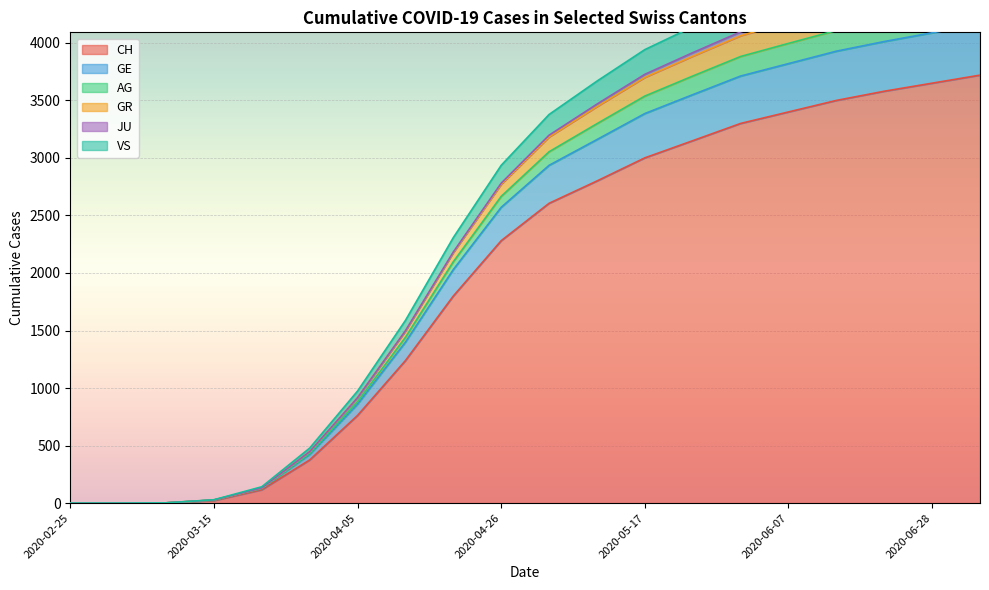

The value of GR at 2020-03-29 is 478. True or false?

True